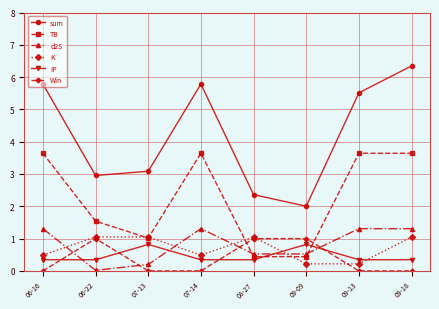

What is the label of the 6th point from the right?

07-13